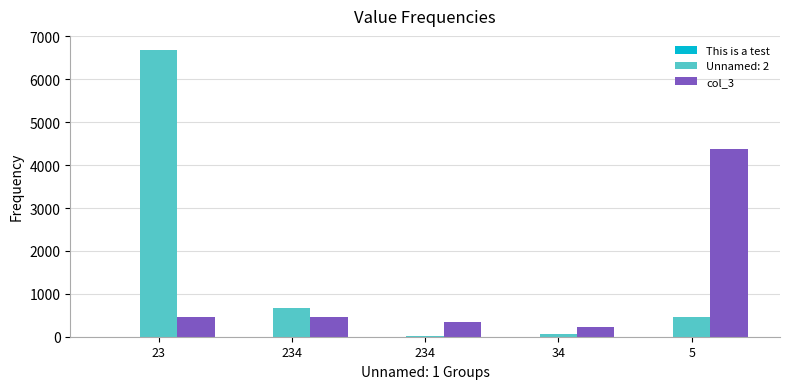

How many series are shown in this chart?

3